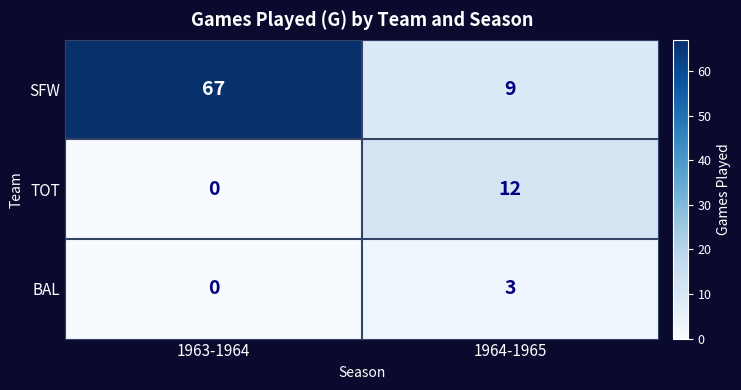

Which series has the largest total across all categories?

SFW